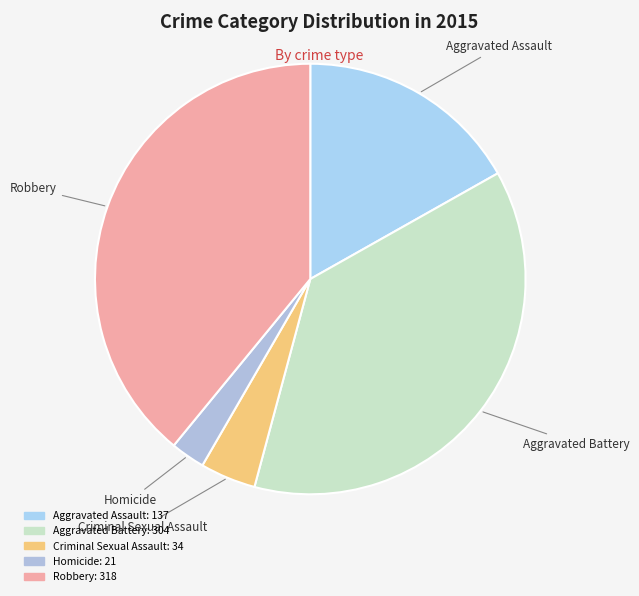

What is the largest slice in the pie chart?

Robbery